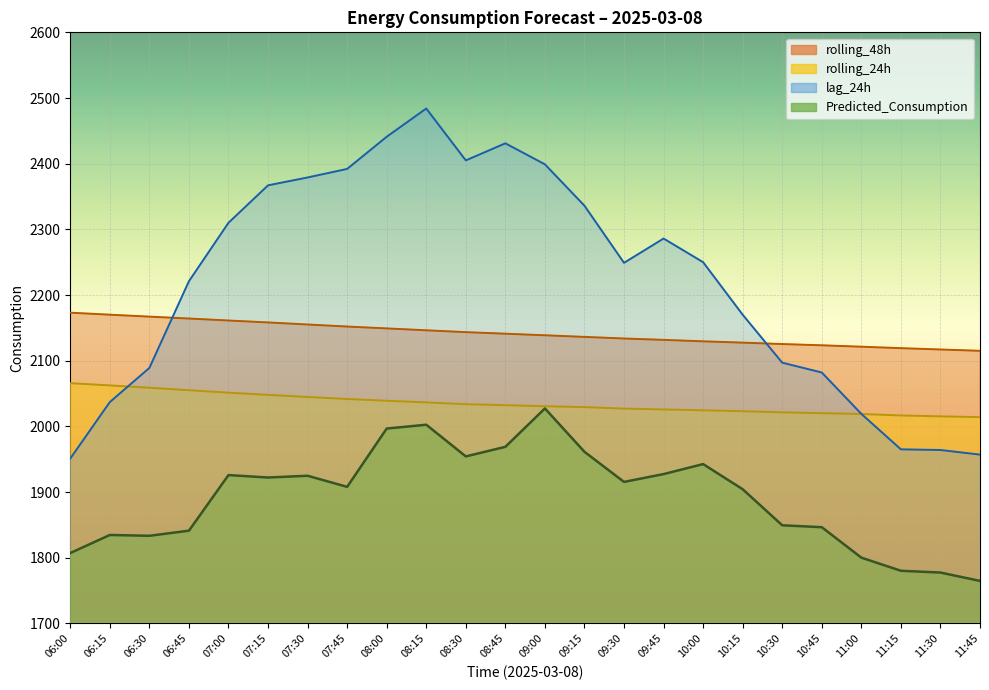

True or false: rolling_48h and Predicted_Consumption intersect in this chart.

False